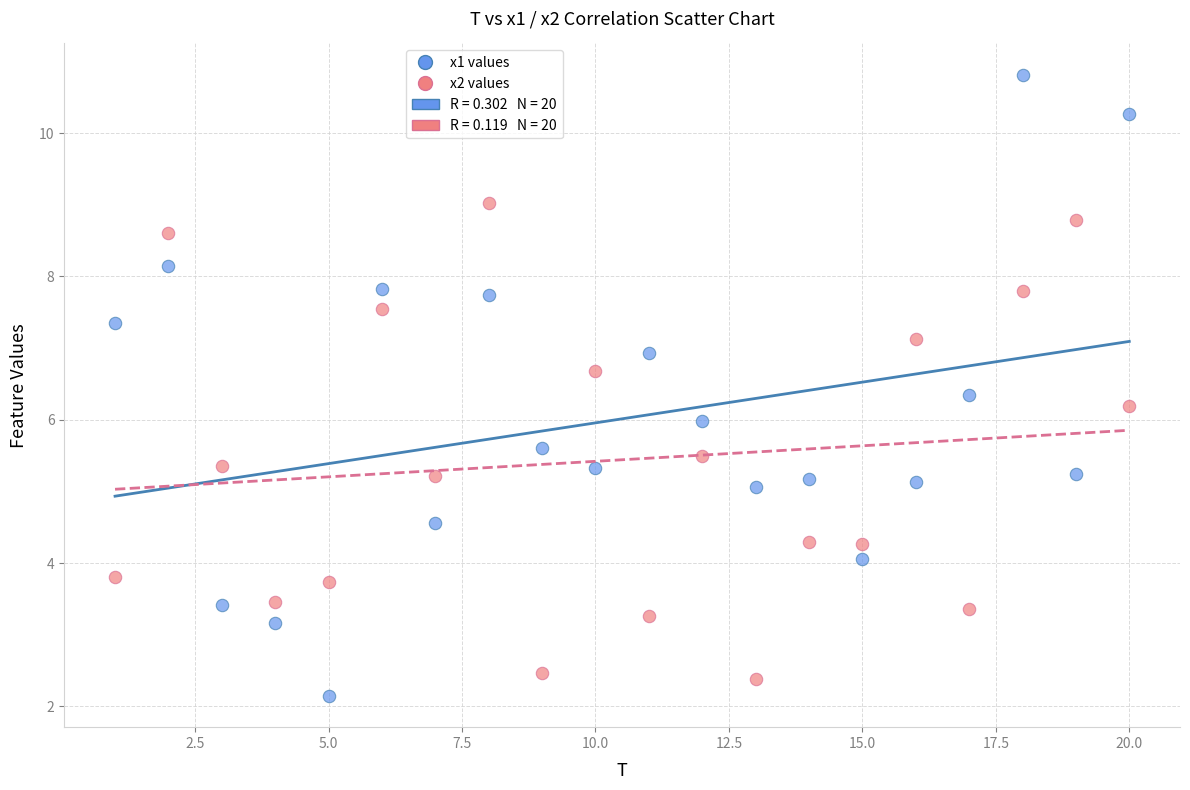

What is the X range (max minus min) for the scatter plot?

19.0